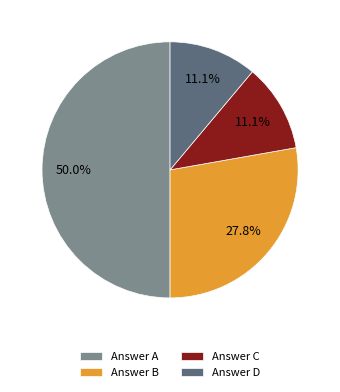

Does Answer C represent more than half of the total?

No